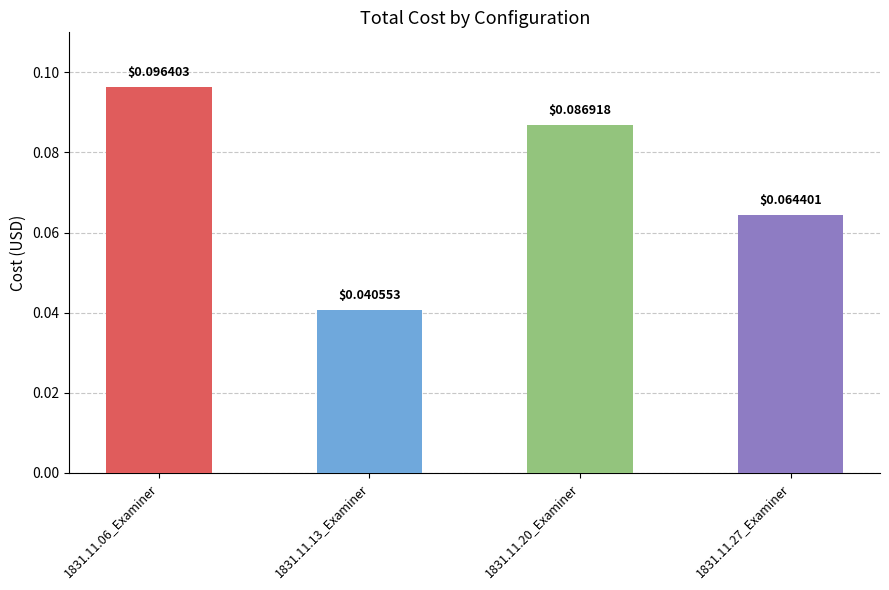

List the labels in order of value, largest first.

1831.11.06_Examiner, 1831.11.20_Examiner, 1831.11.27_Examiner, 1831.11.13_Examiner